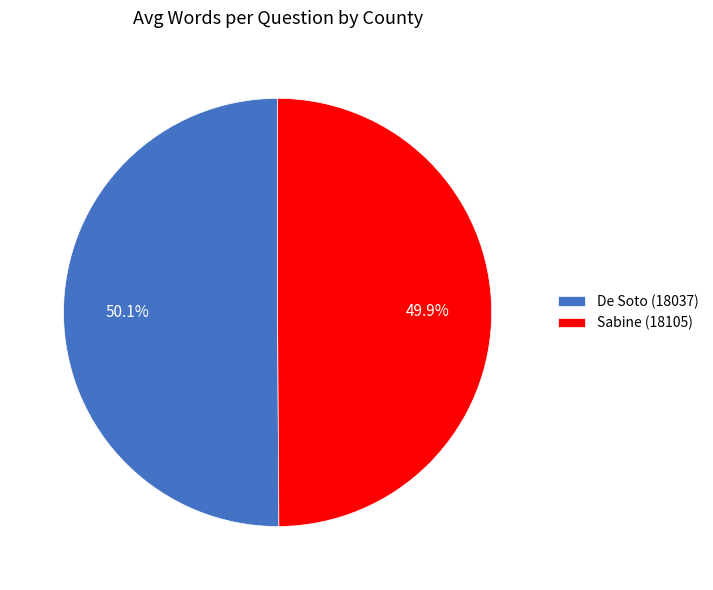

Combined, do De Soto (18037) and Sabine (18105) account for over 50%?

Yes